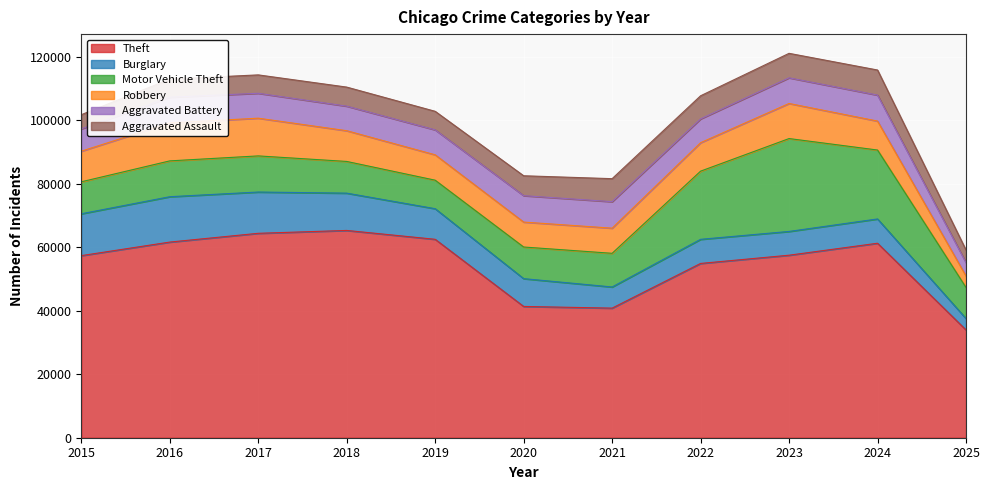

What is the spread (max minus min) of values at 2016?

55911